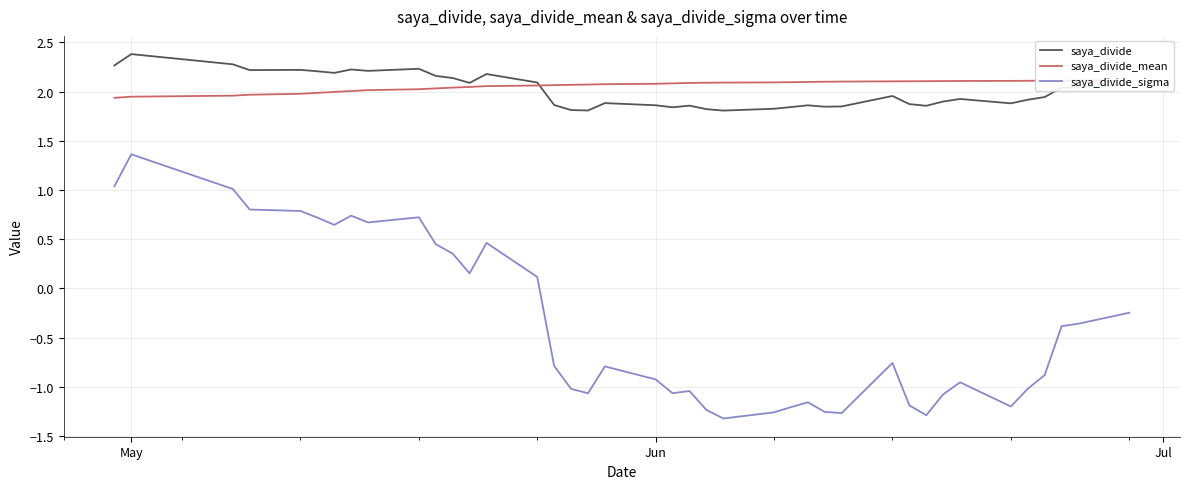

What is the highest value of the saya_divide series?

2.4